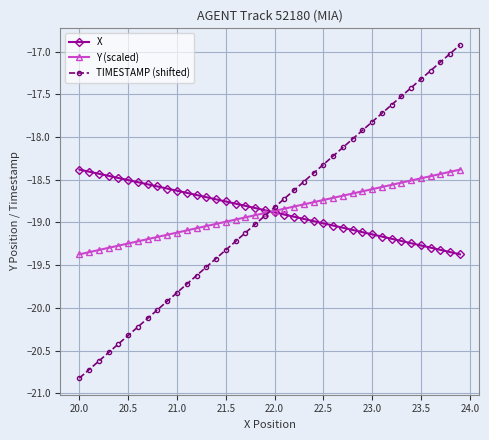

What is the maximum value for X?

-18.4